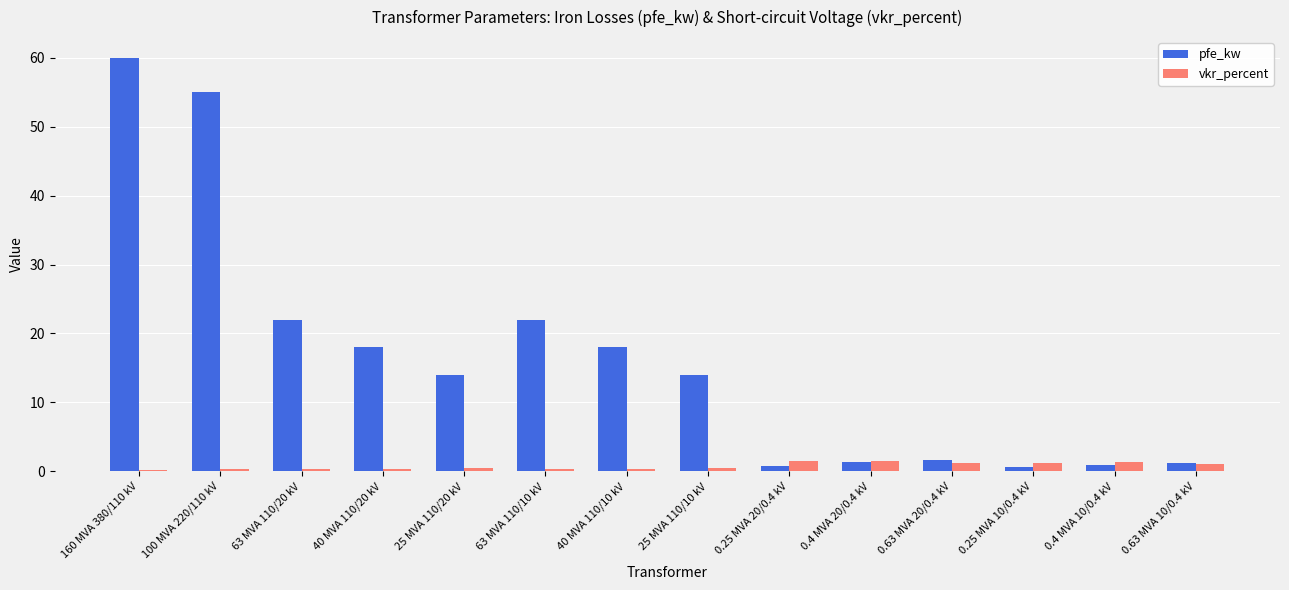

What is the difference between the maximum and minimum values in the pfe_kw series?

59.4